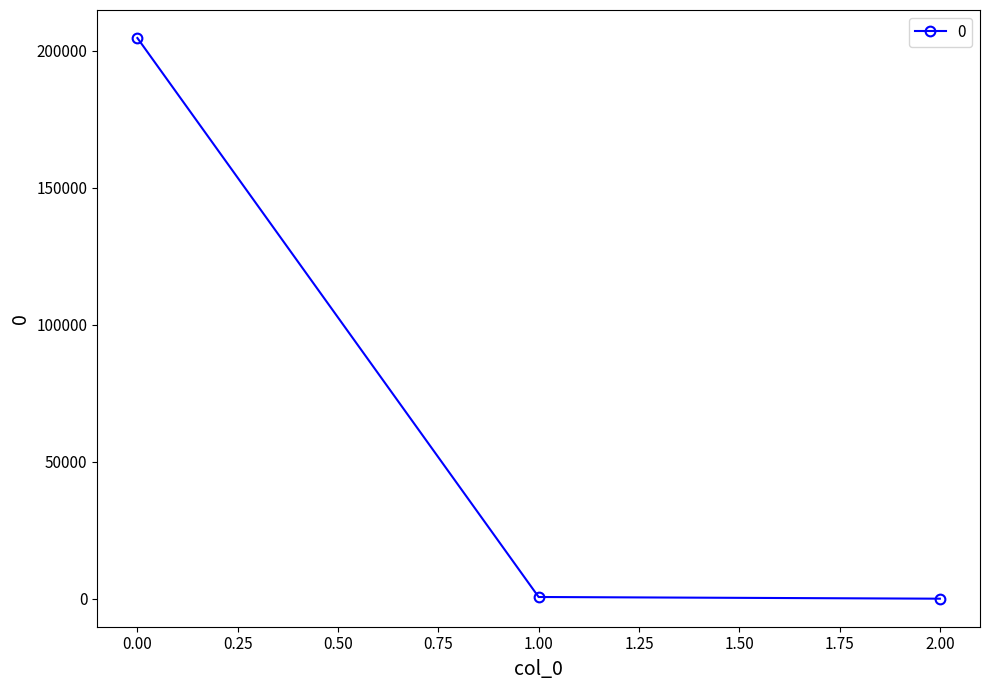

What is the minimum value shown in the chart?

0.4